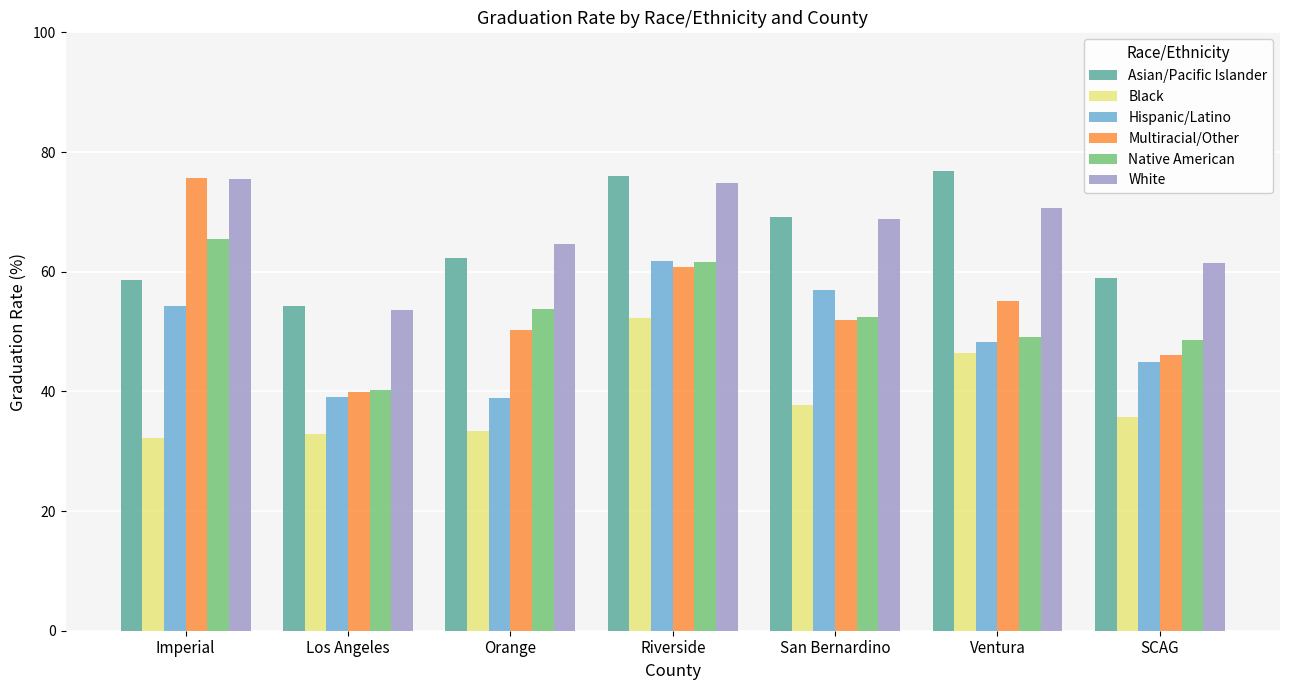

Which series changed the most between Orange and Ventura?

Asian/Pacific Islander